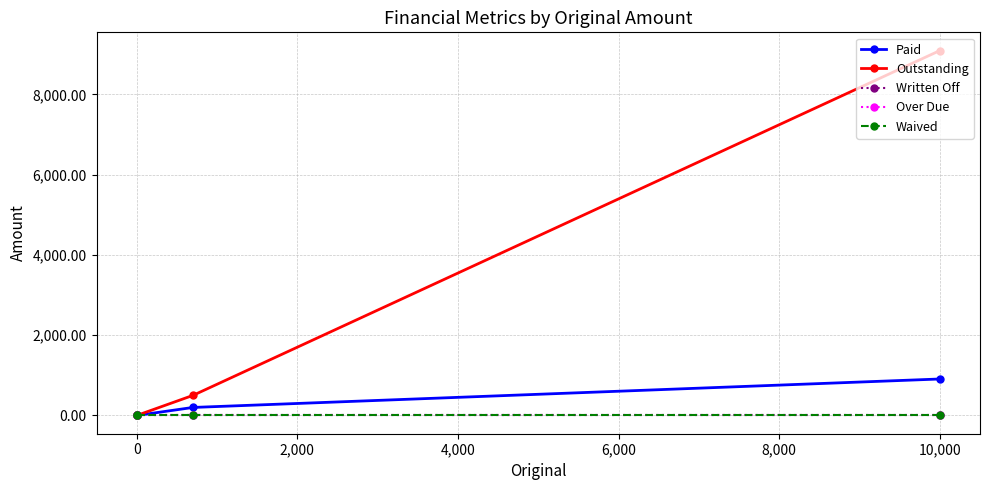

True or false: Waived has more than 0 points higher than both neighbors.

False